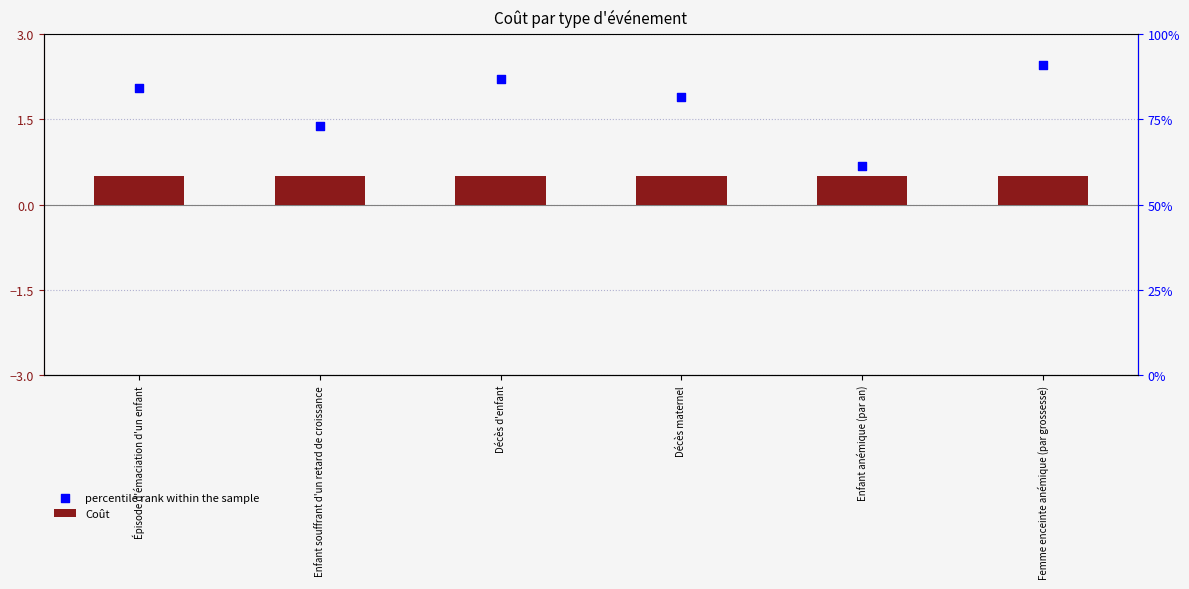

Which series has the widest spread of Y values?

percentile rank within the sample